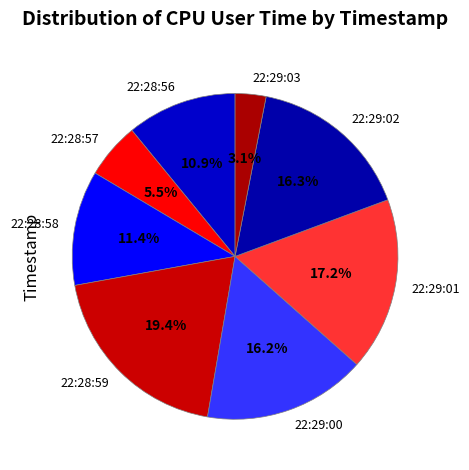

How many slices are in this pie chart?

8